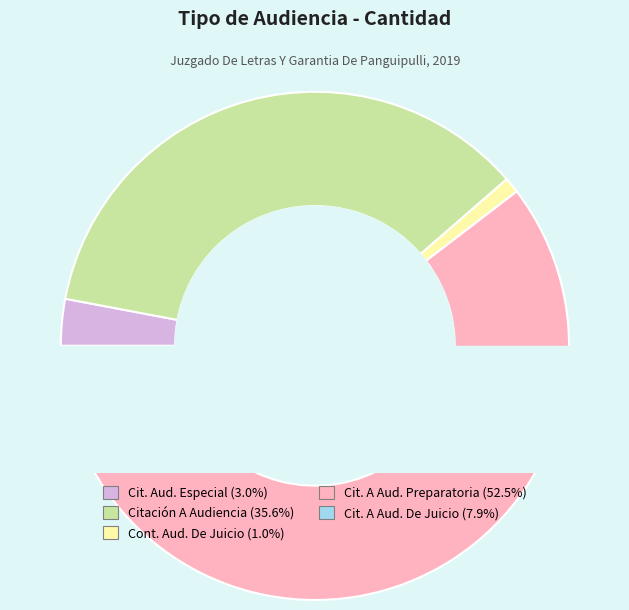

Is it true that Continuación Audiencia De Juicio is 1% of the pie?

True